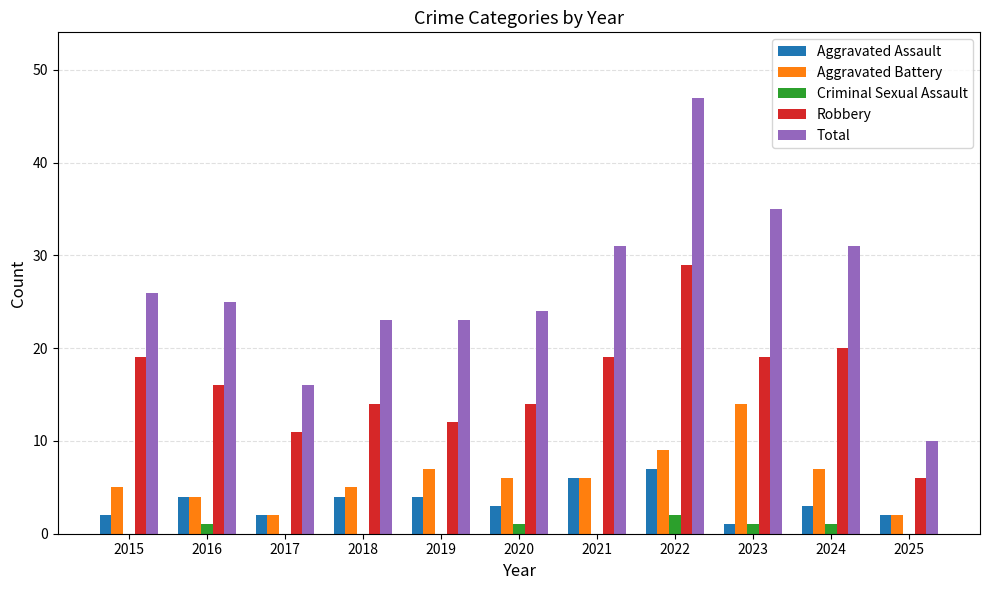

The value of Total at 2025 is 10. True or false?

True